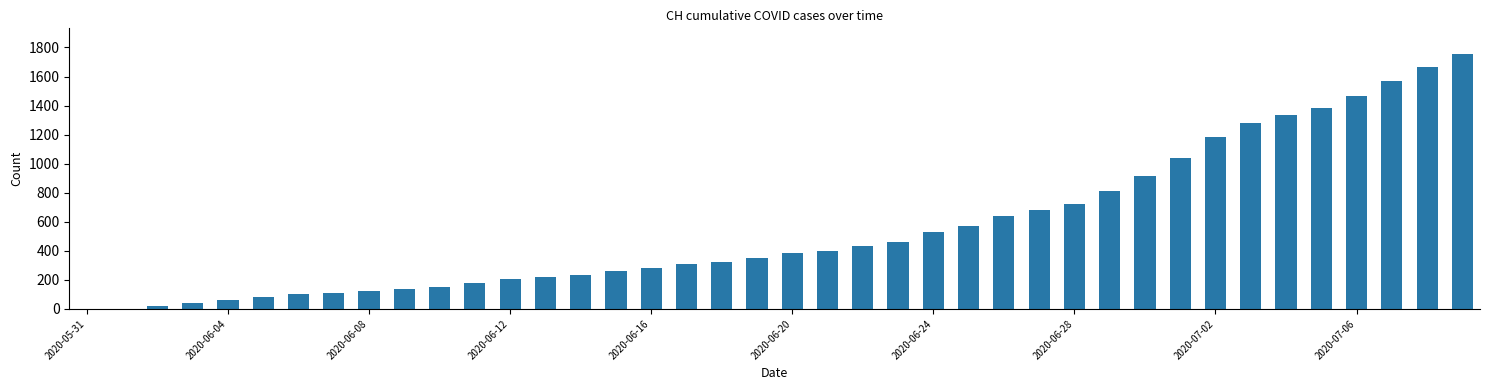

What is the maximum value shown in the chart?

1756